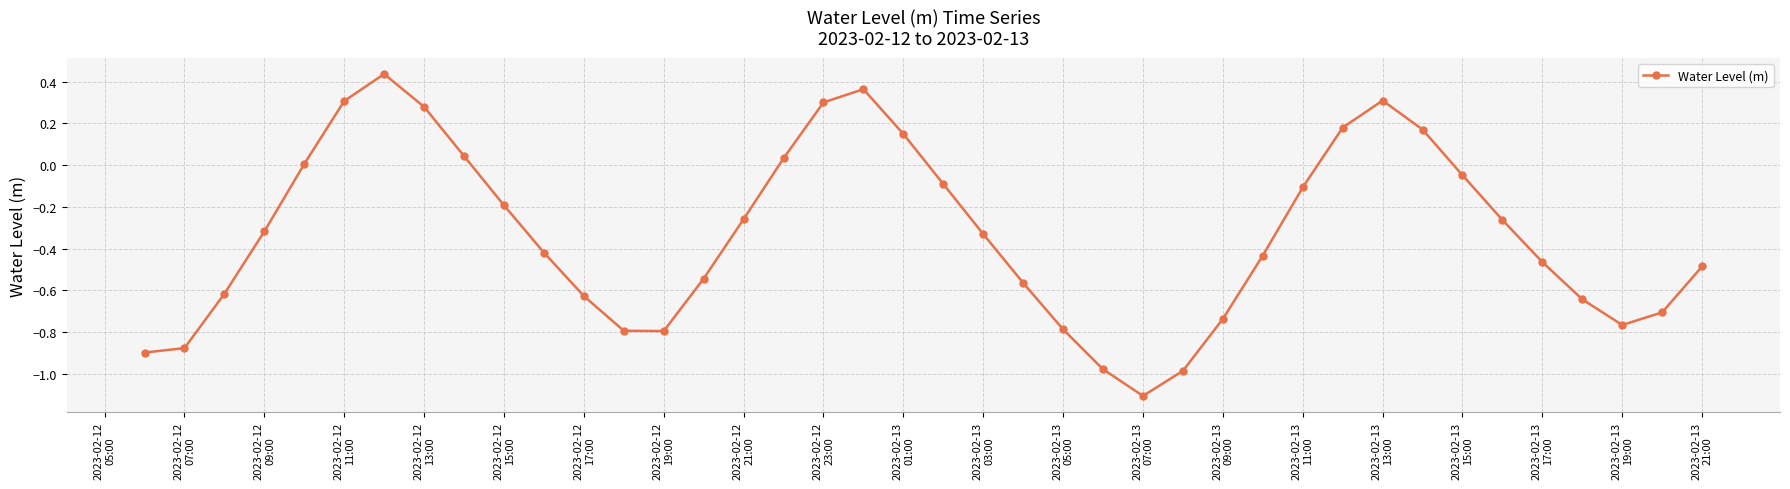

True or false: the data has more than 1 interior local peaks.

True